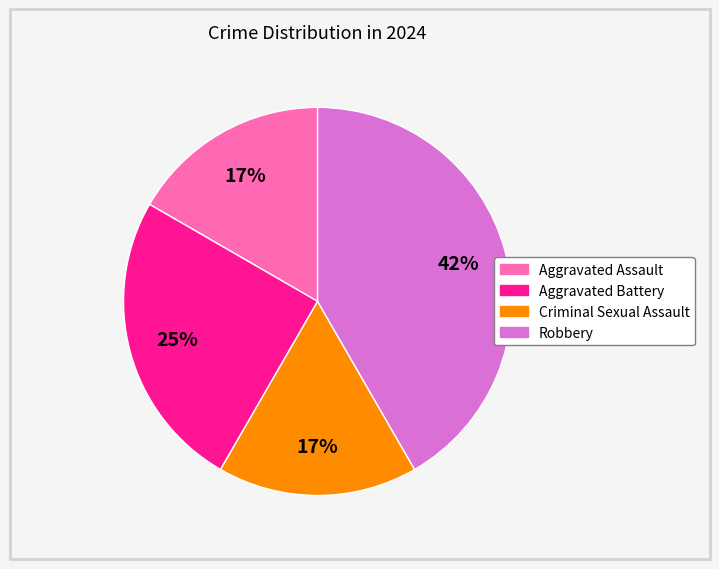

What is the ratio of the value at Robbery to the value at Criminal Sexual Assault?

2.5